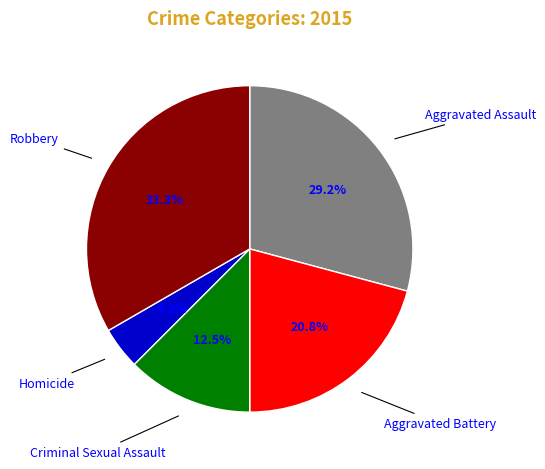

The Aggravated Assault slice represents 29% of the pie. True or false?

True